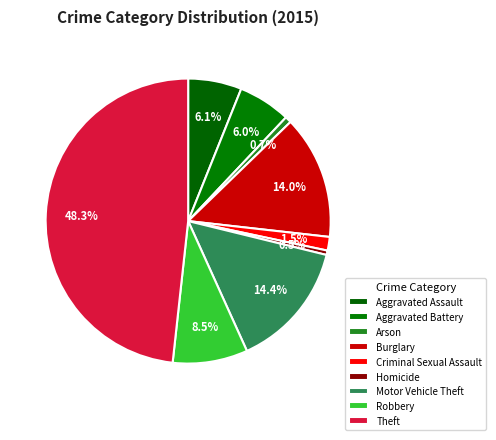

Is there a majority slice in this chart?

No